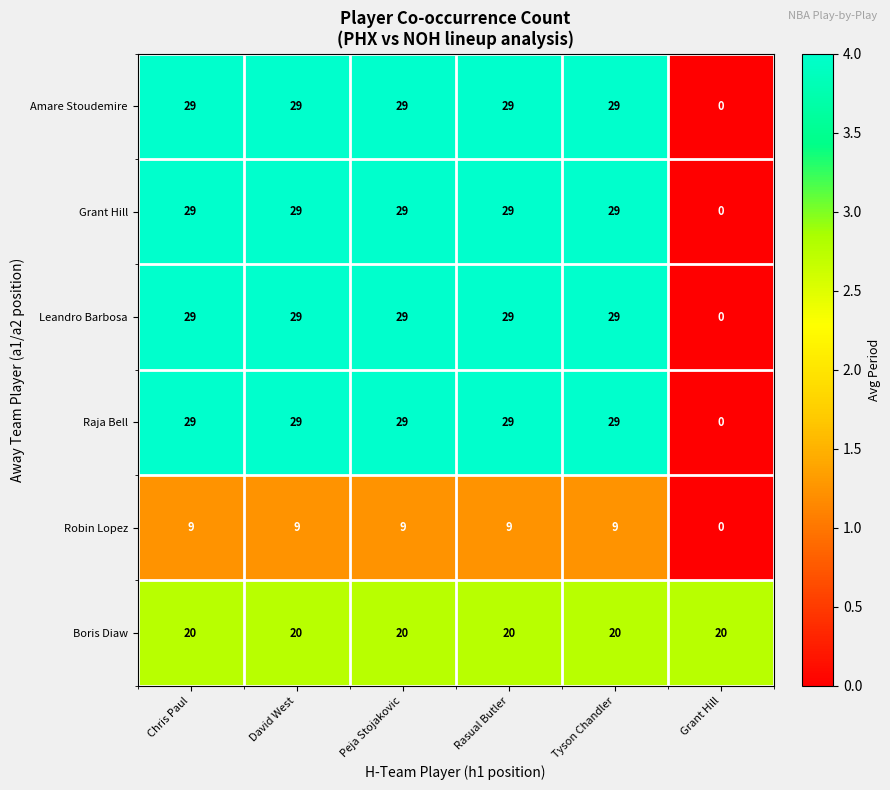

What is the difference between the second highest and minimum values in the Leandro Barbosa series?

29